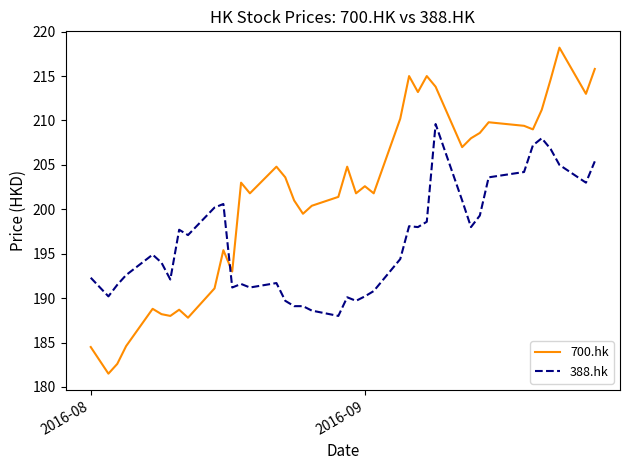

What is the lowest value of the 700.hk series?

181.5